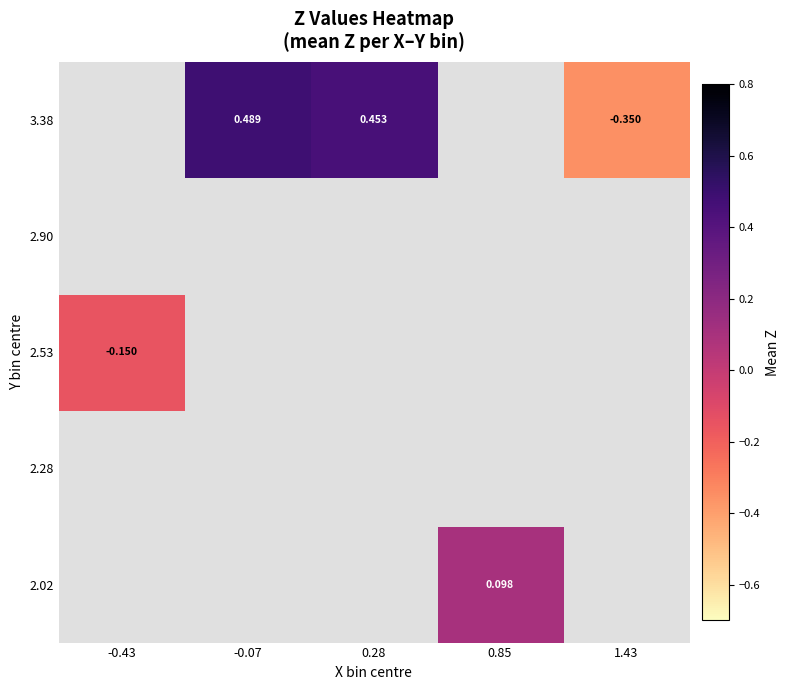

Count the number of data series in this chart.

5